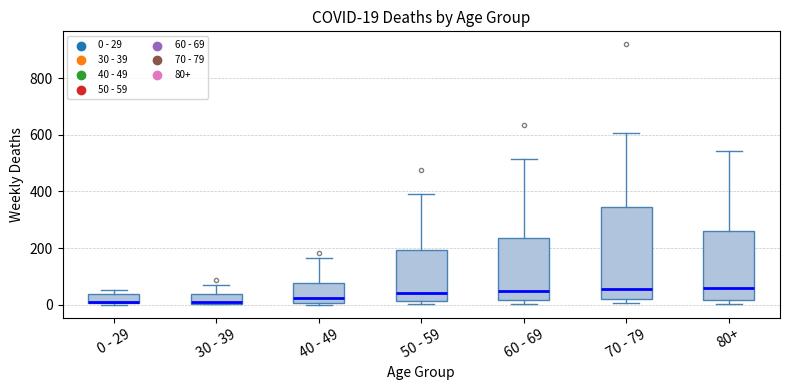

Comparing the boxes themselves (not the whiskers), which one is the tallest?

70 - 79